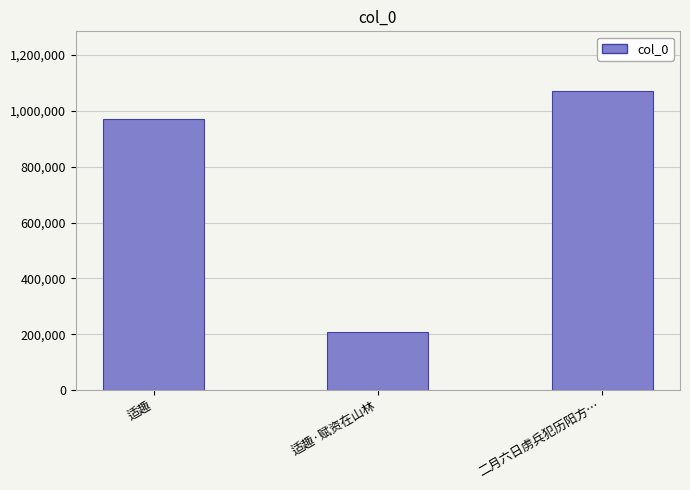

How many bars are there in total?

3